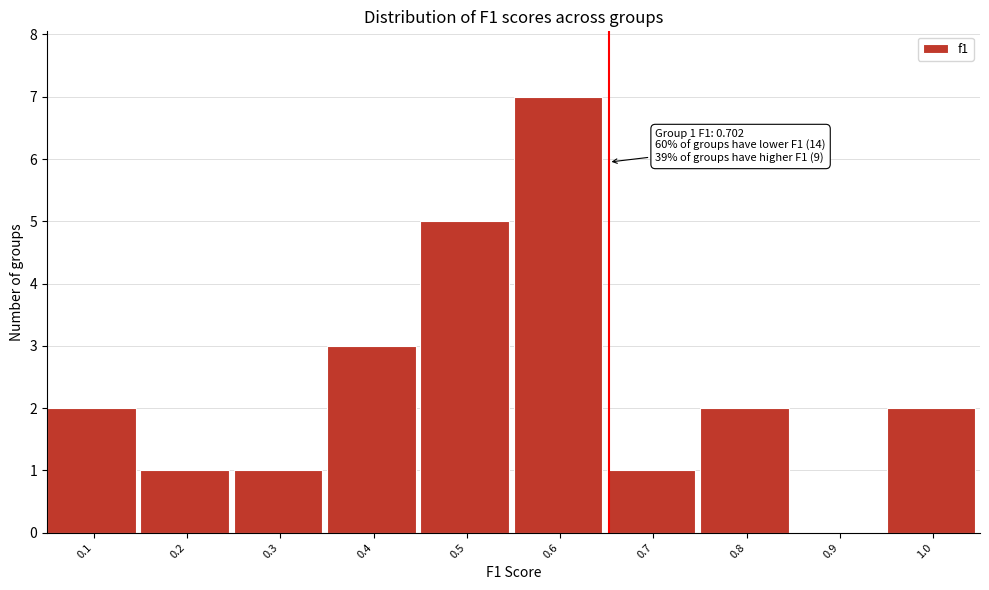

Reading right to left, extract all data points from this chart.

1.0=2	0.9=0	0.8=2	0.7=1	0.6=7	0.5=5	0.4=3	0.3=1	0.2=1	0.1=2